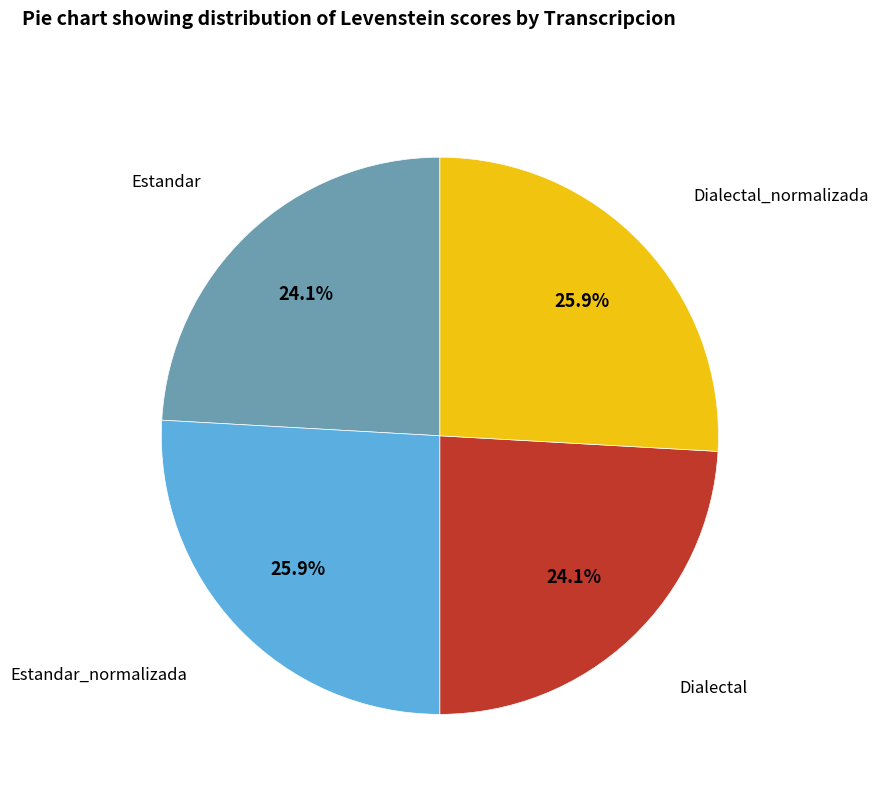

Is there a majority slice in this chart?

No